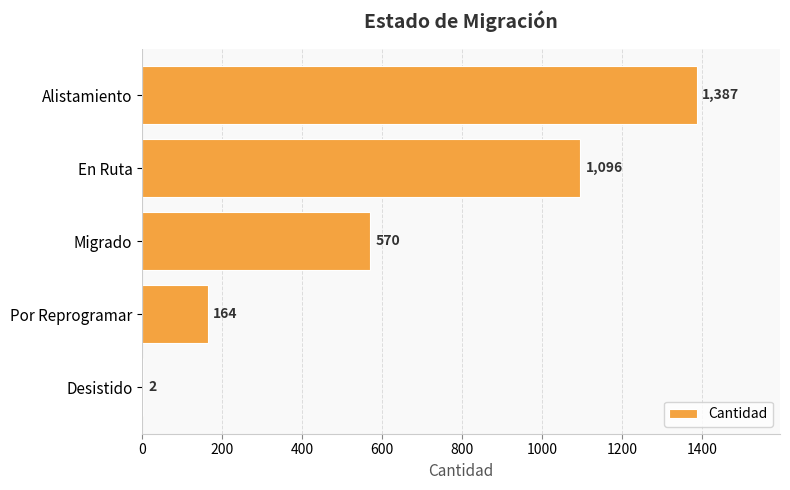

What is the approximate value at Por Reprogramar?

164